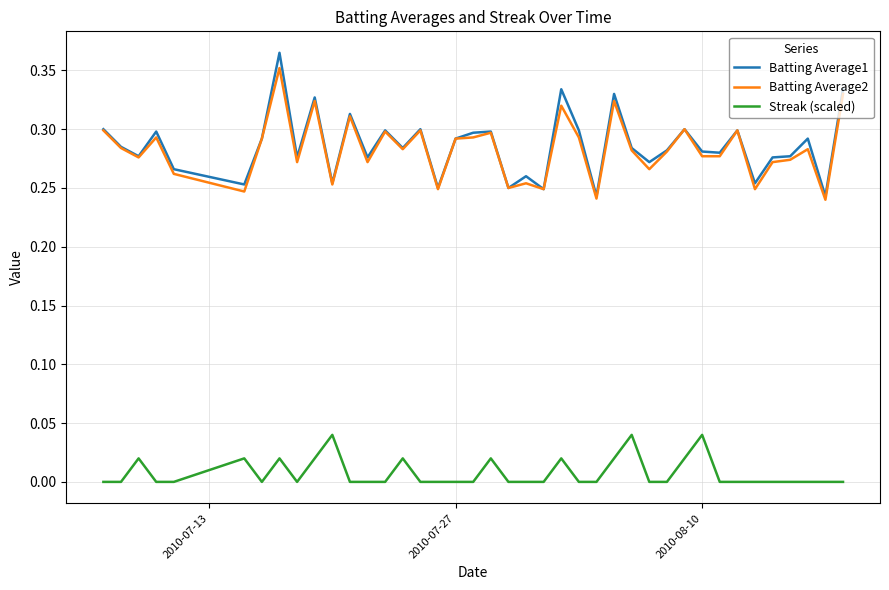

True or false: Batting Average2 and Streak (scaled) cross at least once.

False